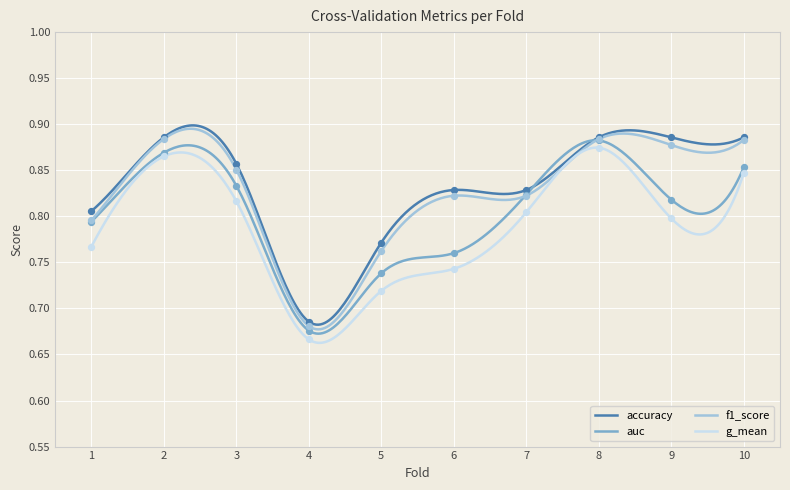

Is the value of g_mean at 10 greater than the value of f1_score at 4?

Yes